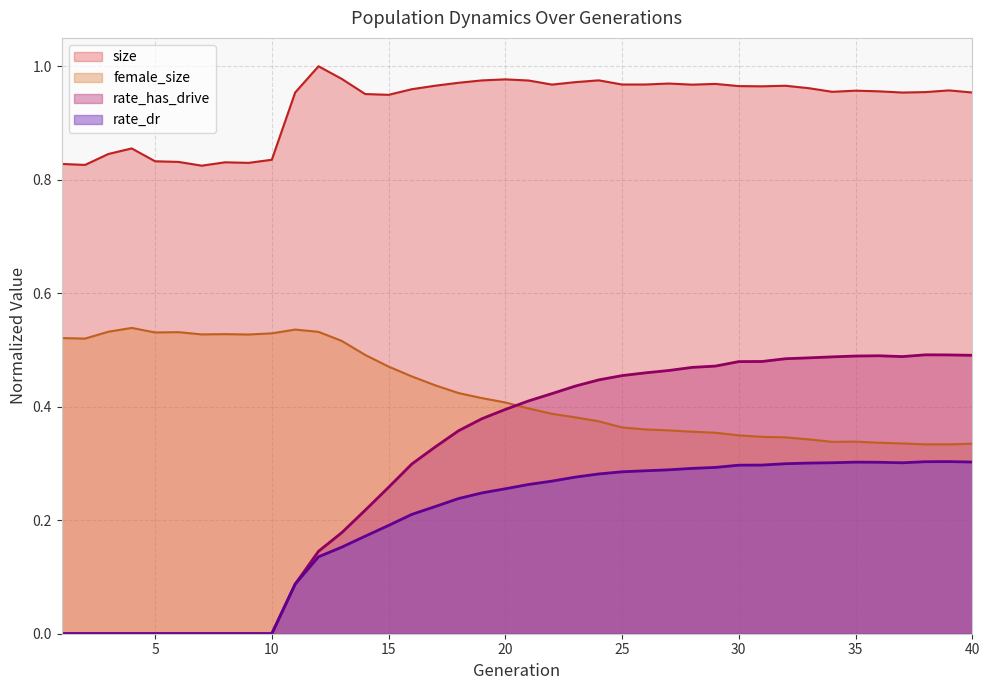

Reading left to right, extract all data points from this chart.

size: 0.8	0.8	0.8	0.9	0.8	0.8	0.8	0.8	0.8	0.8	1.0	1.0	1.0	1.0	0.9	1.0	1.0	1.0	1.0	1.0	1.0	1.0	1.0	1.0	1.0	1.0	1.0	1.0	1.0	1.0	1.0	1.0	1.0	1.0	1.0	1.0	1.0	1.0	1.0	1.0
female_size: 0.5	0.5	0.5	0.5	0.5	0.5	0.5	0.5	0.5	0.5	0.5	0.5	0.5	0.5	0.5	0.5	0.4	0.4	0.4	0.4	0.4	0.4	0.4	0.4	0.4	0.4	0.4	0.4	0.4	0.3	0.3	0.3	0.3	0.3	0.3	0.3	0.3	0.3	0.3	0.3
rate_has_drive: 0.0	0.0	0.0	0.0	0.0	0.0	0.0	0.0	0.0	0.0	0.1	0.1	0.2	0.2	0.3	0.3	0.3	0.4	0.4	0.4	0.4	0.4	0.4	0.4	0.5	0.5	0.5	0.5	0.5	0.5	0.5	0.5	0.5	0.5	0.5	0.5	0.5	0.5	0.5	0.5
rate_dr: 0.0	0.0	0.0	0.0	0.0	0.0	0.0	0.0	0.0	0.0	0.1	0.1	0.2	0.2	0.2	0.2	0.2	0.2	0.2	0.3	0.3	0.3	0.3	0.3	0.3	0.3	0.3	0.3	0.3	0.3	0.3	0.3	0.3	0.3	0.3	0.3	0.3	0.3	0.3	0.3